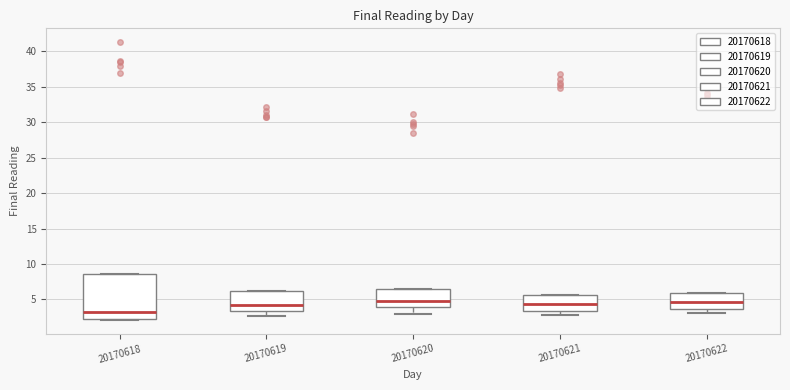

Reading left to right, transcribe this box plot: for each box, give where its median line is, the range the box spans, and where its two whiskers end, as read against the y-axis. The values are not printed on the chart, so give them approximately, as read against the axis.

20170618: median 3.0, box 2.5 to 8.5, whiskers 2.0 to 8.5
20170619: median 4.0, box 3.5 to 6.0, whiskers 2.5 to 6.0
20170620: median 5.0, box 4.0 to 6.5, whiskers 3.0 to 6.5
20170621: median 4.5, box 3.5 to 5.5, whiskers 3.0 to 5.5
20170622: median 4.5, box 3.5 to 6.0, whiskers 3.0 to 6.0